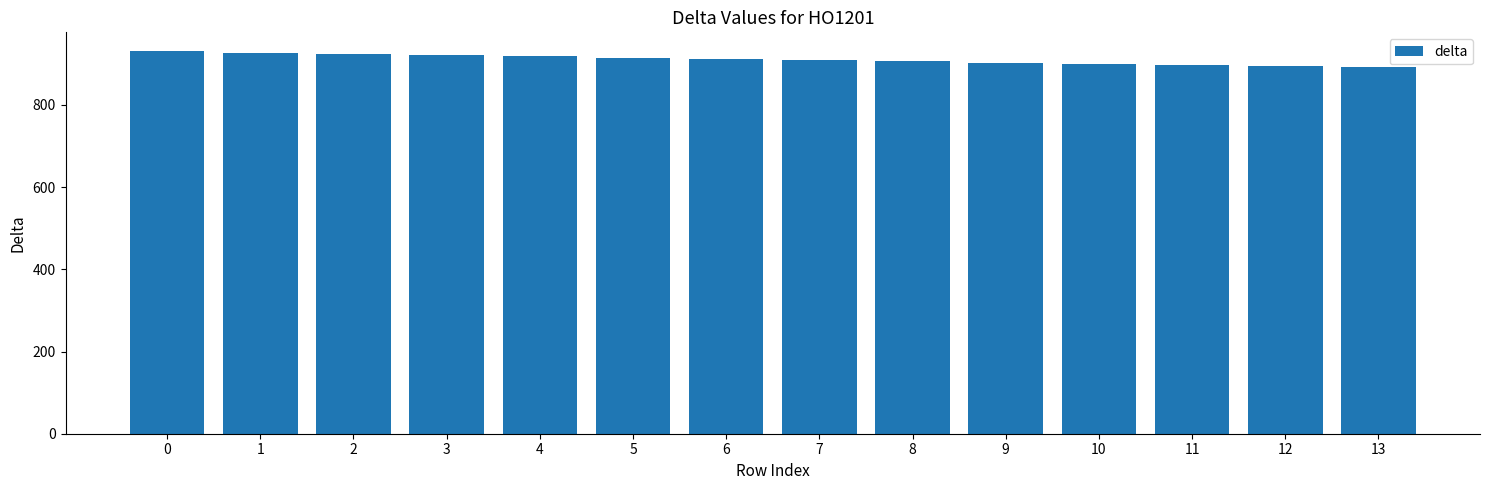

How many values are below 912?

7